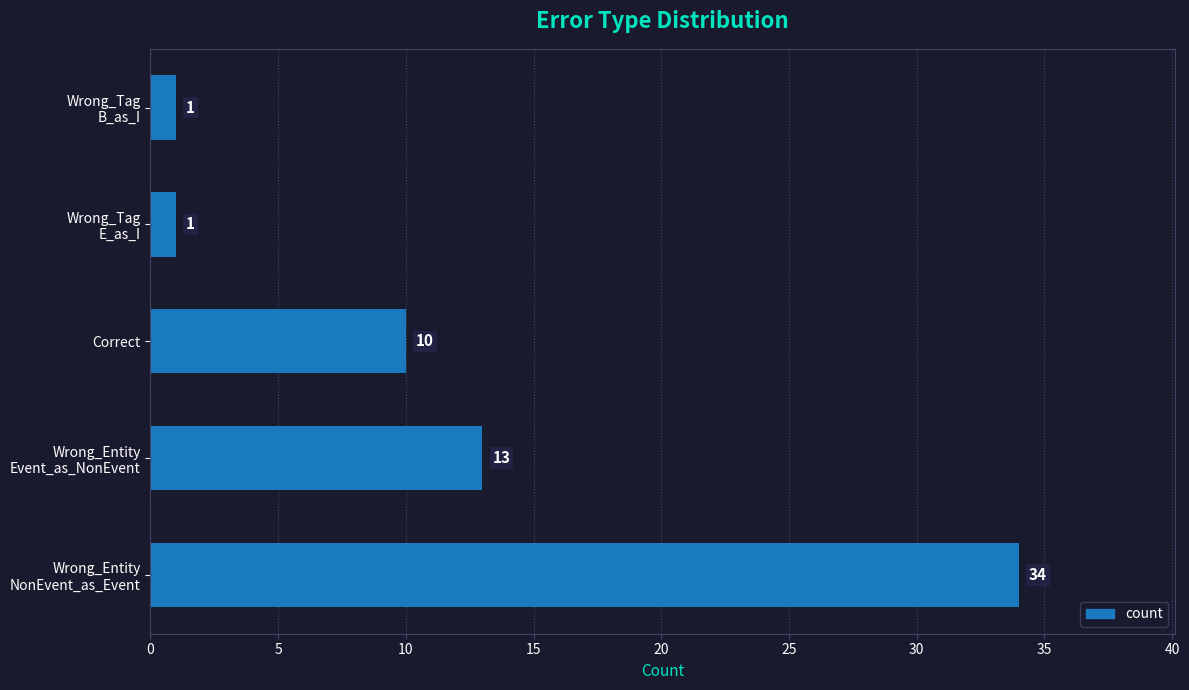

What is the difference between the second highest and second lowest values?

12